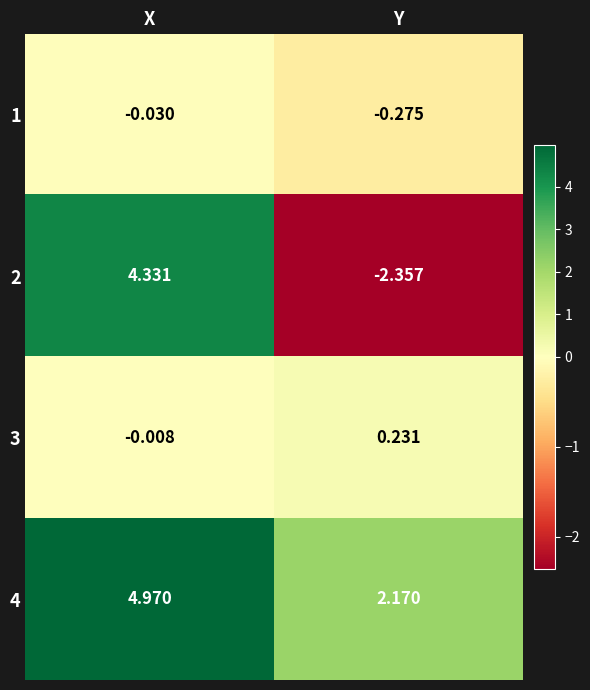

At which label does 2 first exceed 4?

X